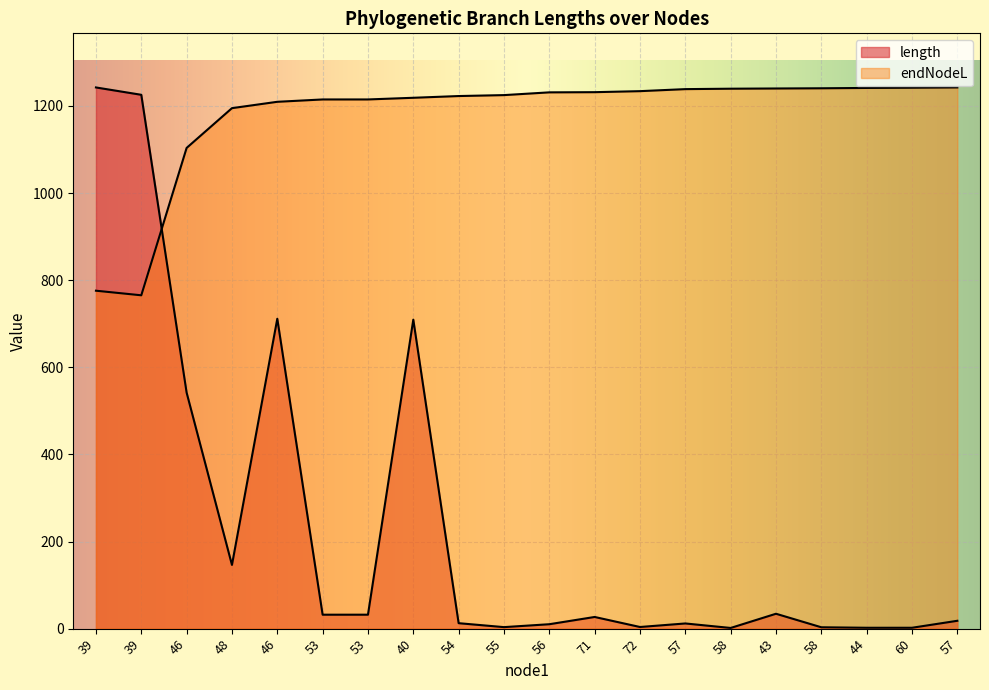

What is the value of the endNodeL point at the 17th from the left?

1239.7